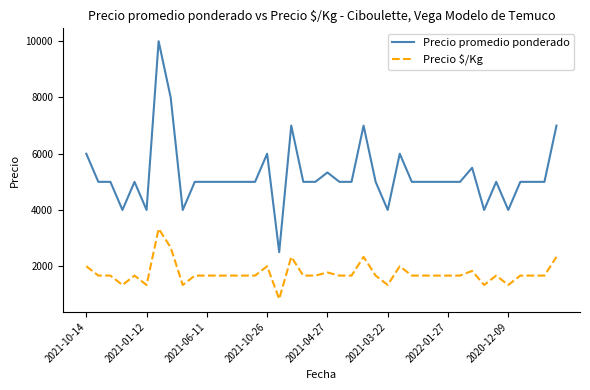

True or false: Precio $/Kg and Precio promedio ponderado intersect in this chart.

False